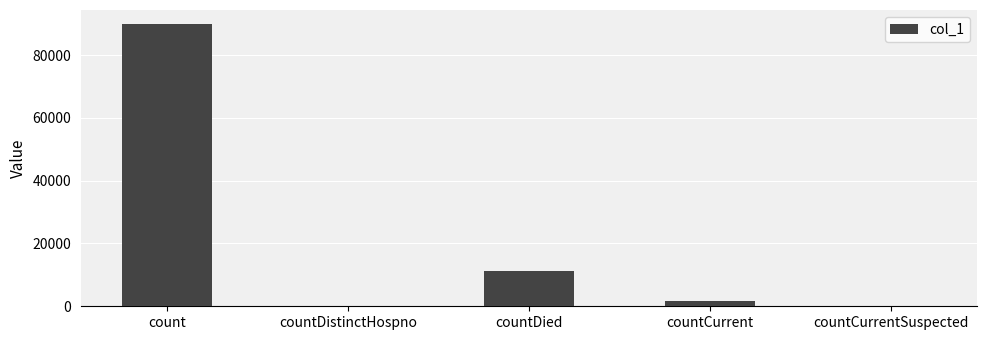

What is the change in value from count to countDistinctHospno?

-89881